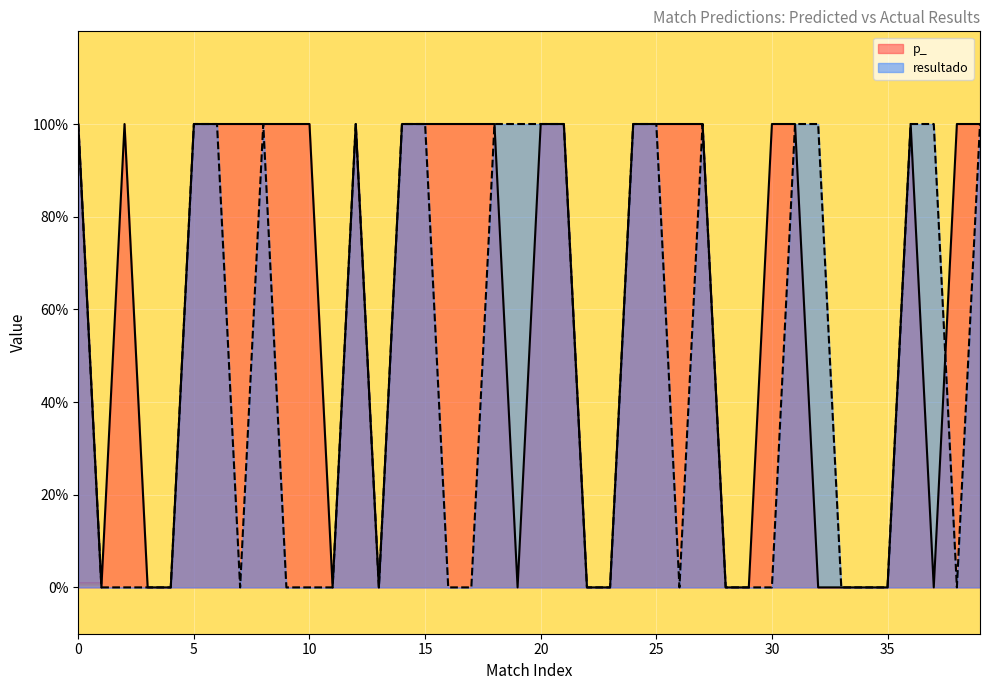

Reading left to right, what are all the values shown in this chart?

100	0	100	0	0	100	100	100	100	100	100	0	100	0	100	100	100	100	100	0	100	100	0	0	100	100	100	100	0	0	100	100	0	0	0	0	100	0	100	100